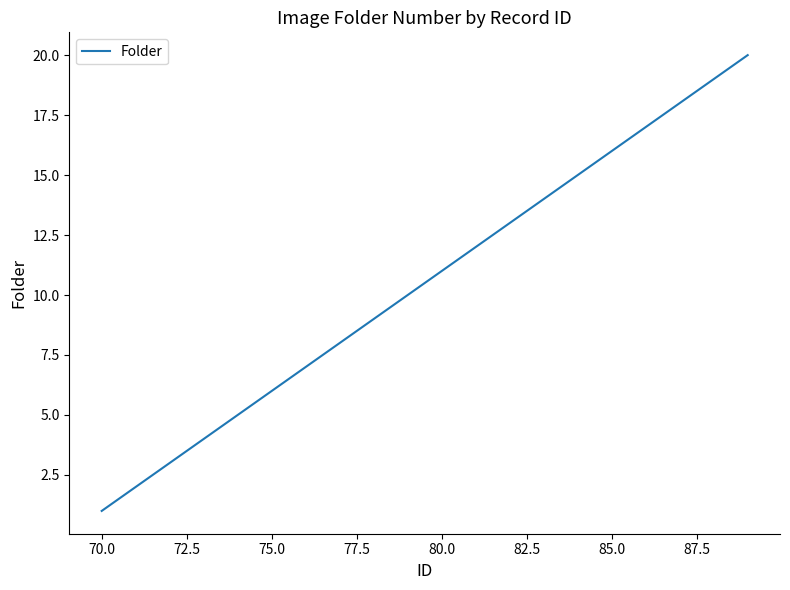

What is the maximum value shown in the chart?

20